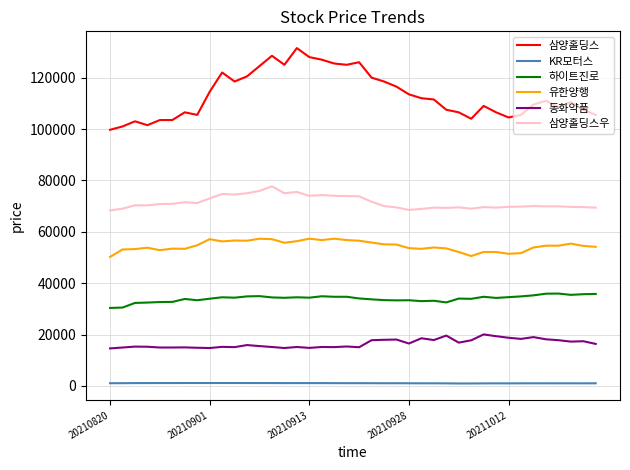

Which series has the widest spread of values?

삼양홀딩스